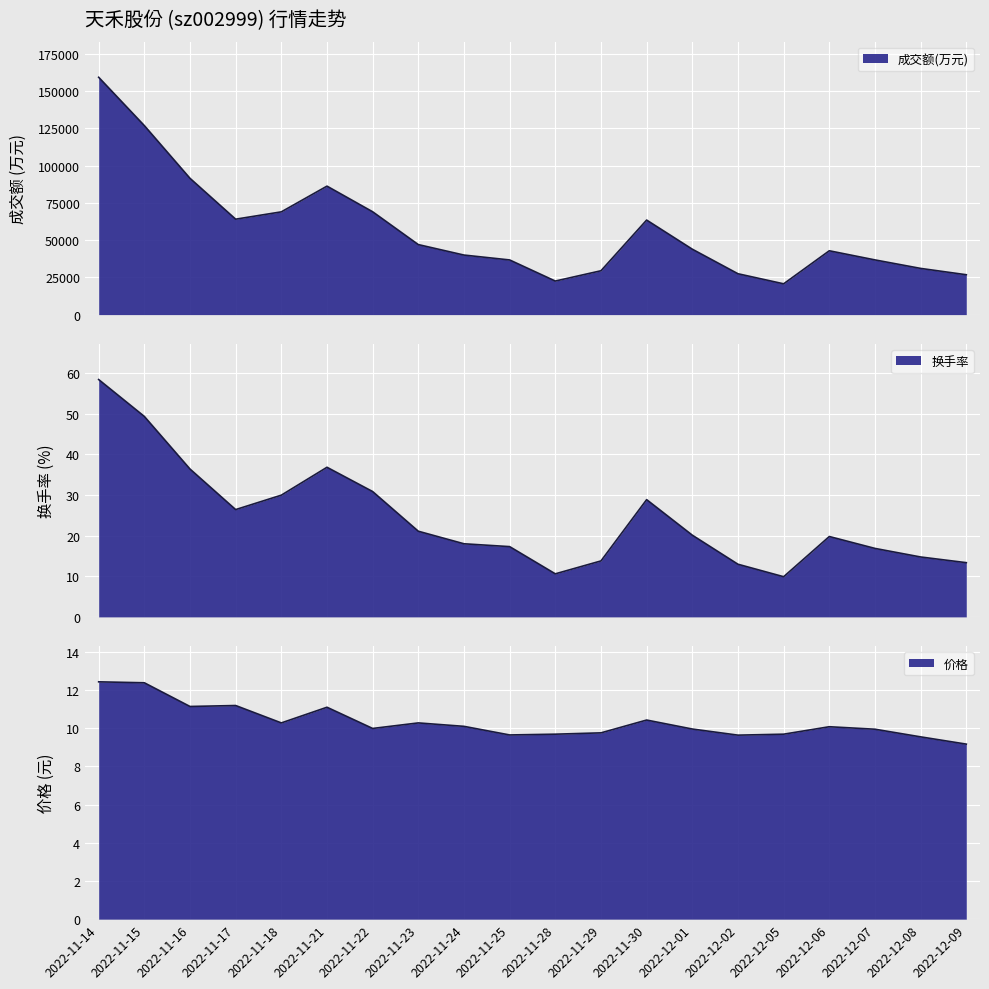

What is the label of the 8th point from the left?

2022-11-23